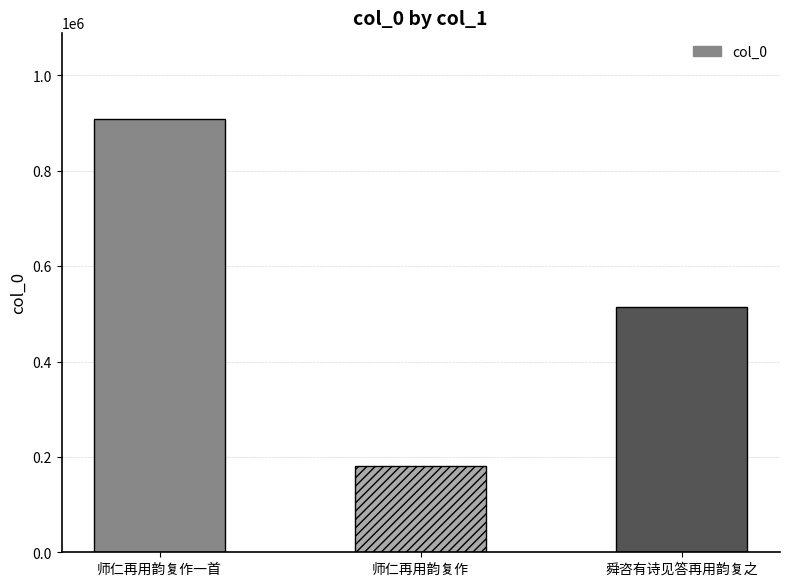

The chart shows a value of 180077 at 师仁再用韵复作. True or false?

True